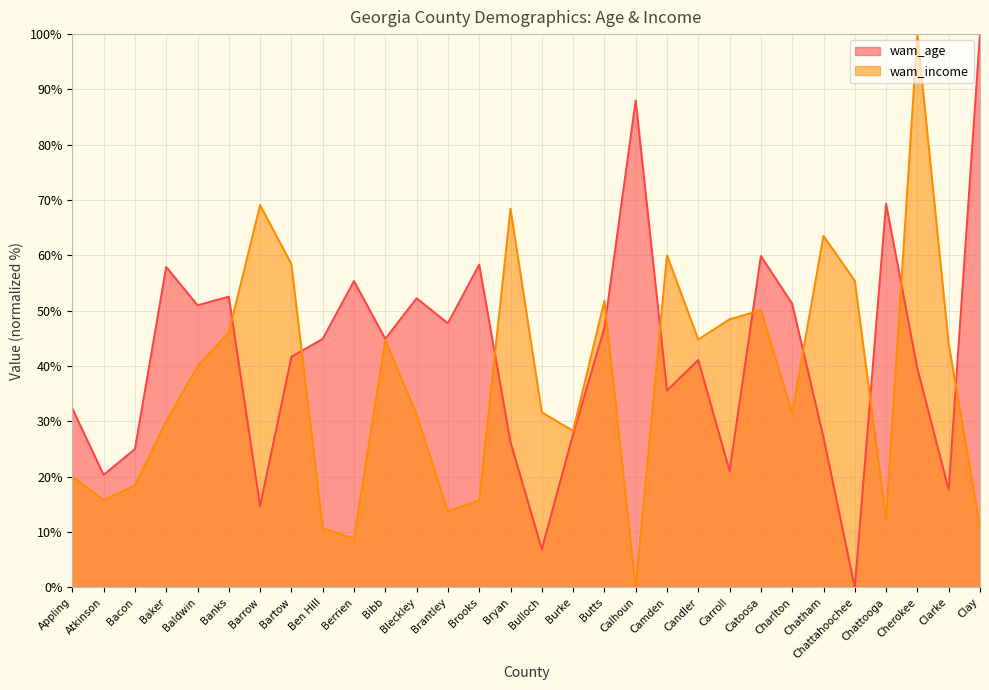

What is the greatest value displayed?

100.0